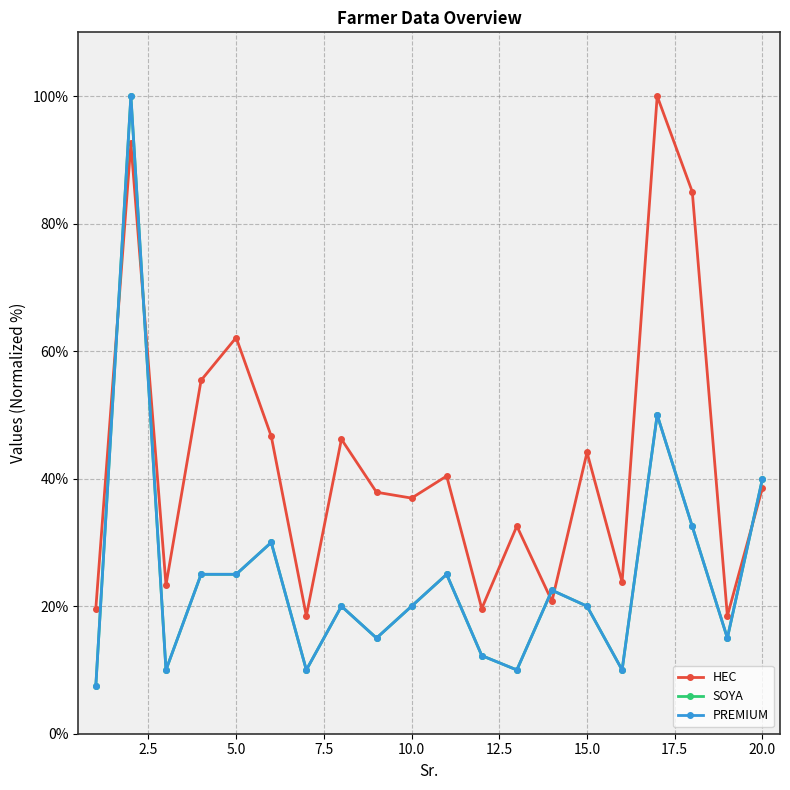

Is this an area chart (filled region under the line)?

No